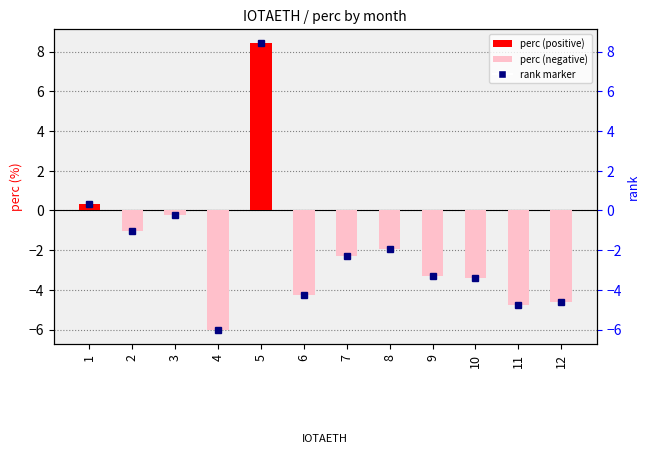

Is it true that the value at 7 is -3.3?

False